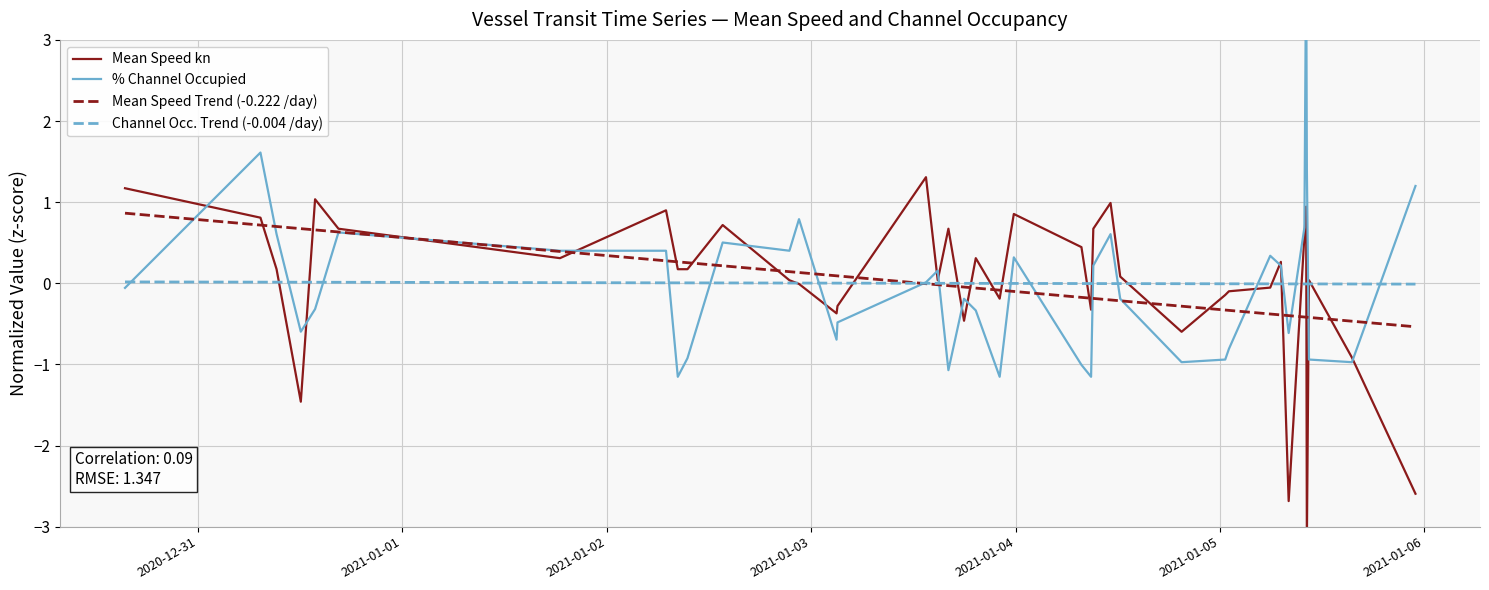

How many values in Channel Occ. Trend (-0.004 /day) are above zero?

15